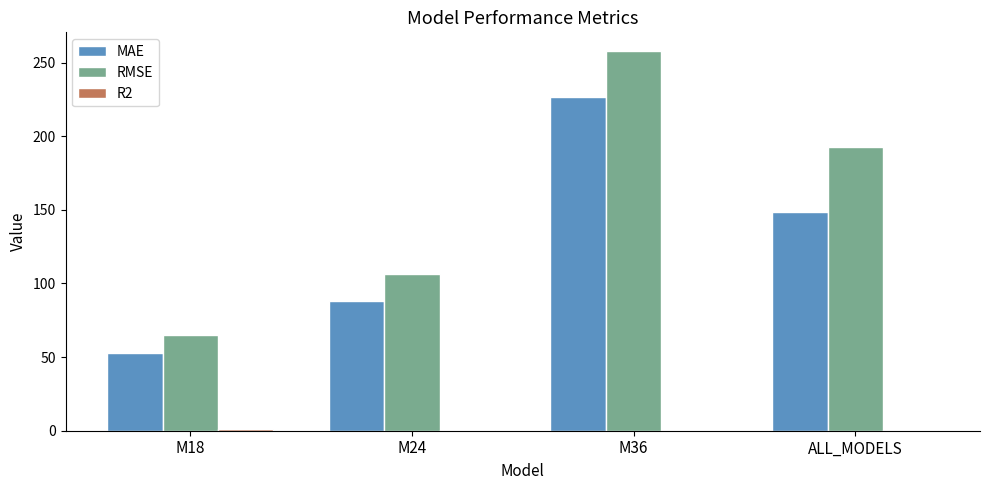

Are the bars horizontal?

No